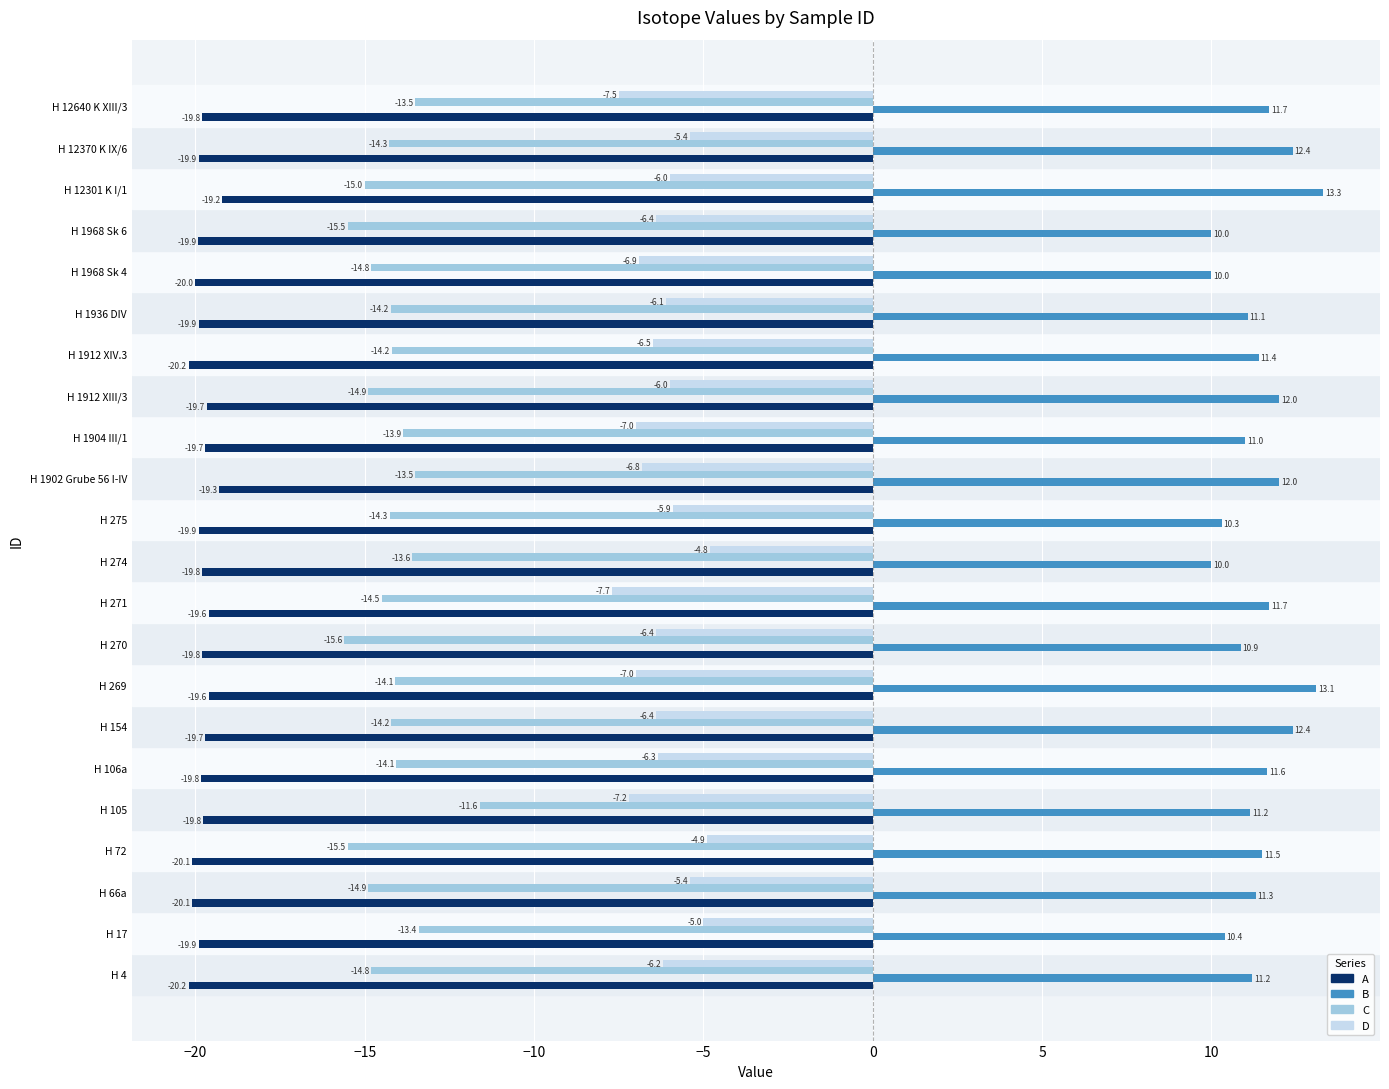

Is the value of C at H 154 greater than the value of B at H 1912 XIV.3?

No